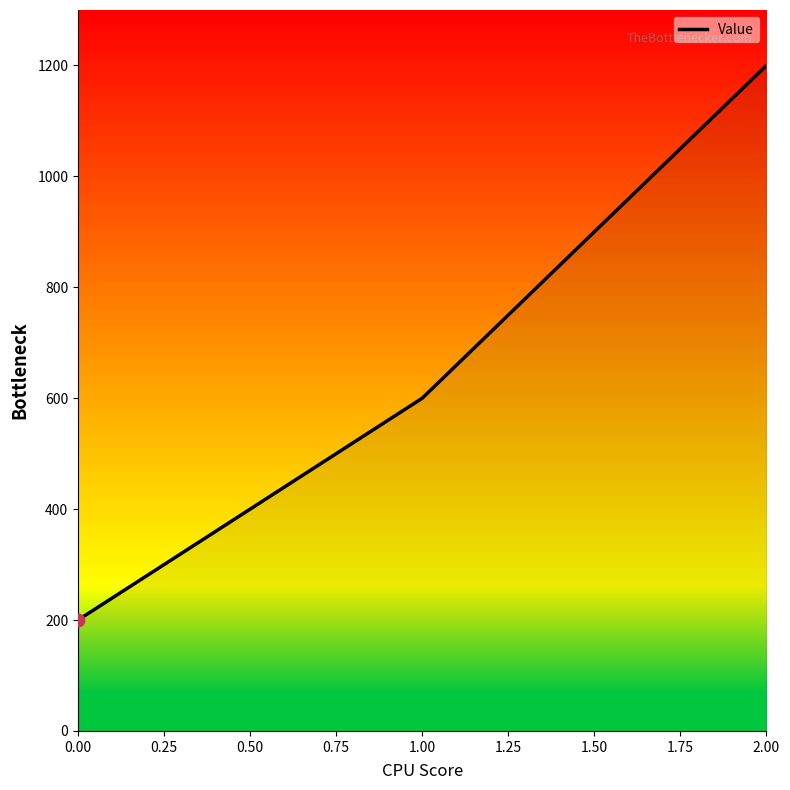

What is the ratio of the value at 1.00 to the value at 2.00?

0.5